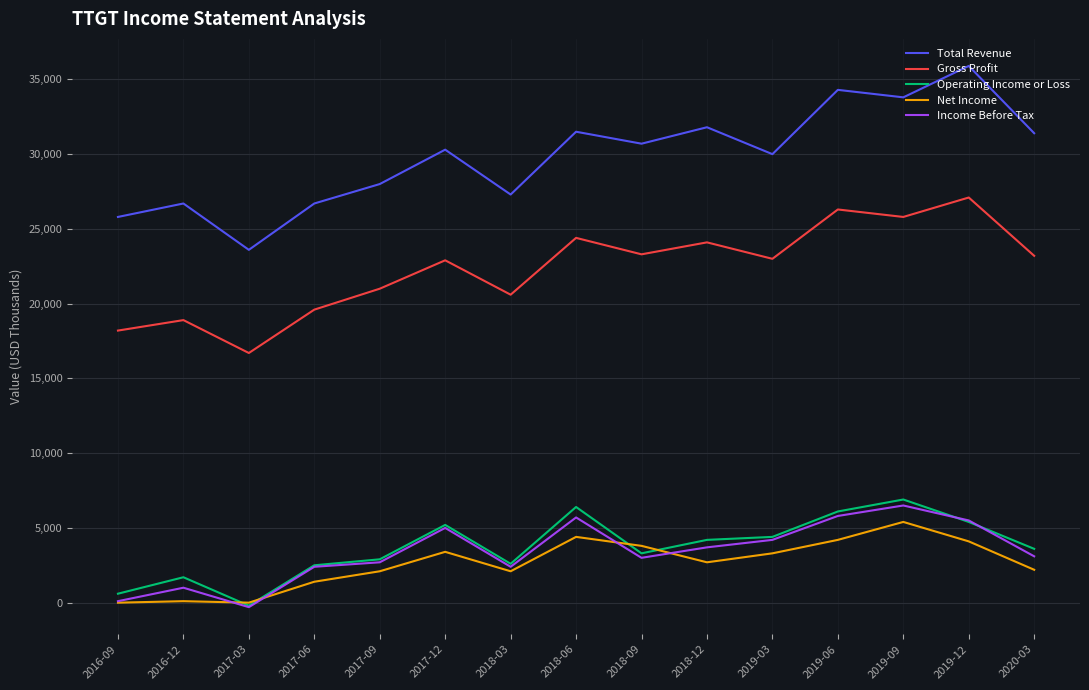

What position from the left is 2019-06?

12